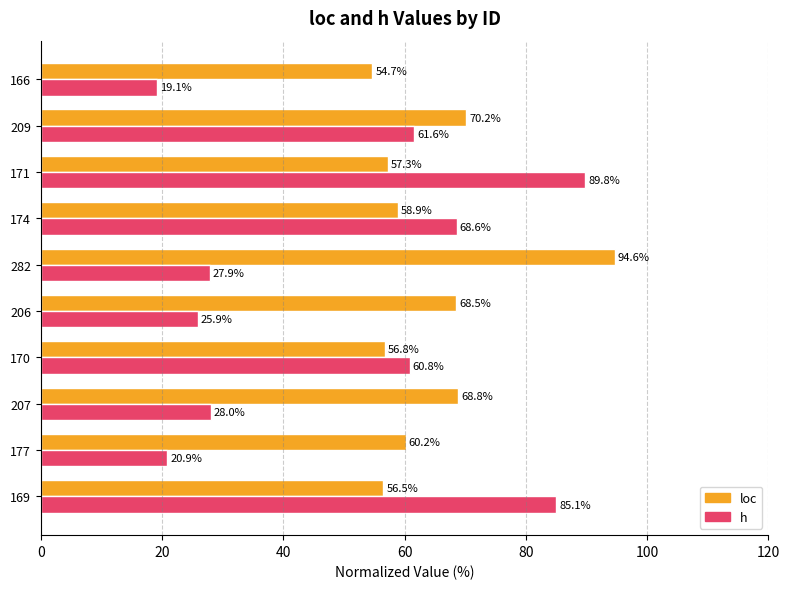

At which label is loc closest to 74?

209